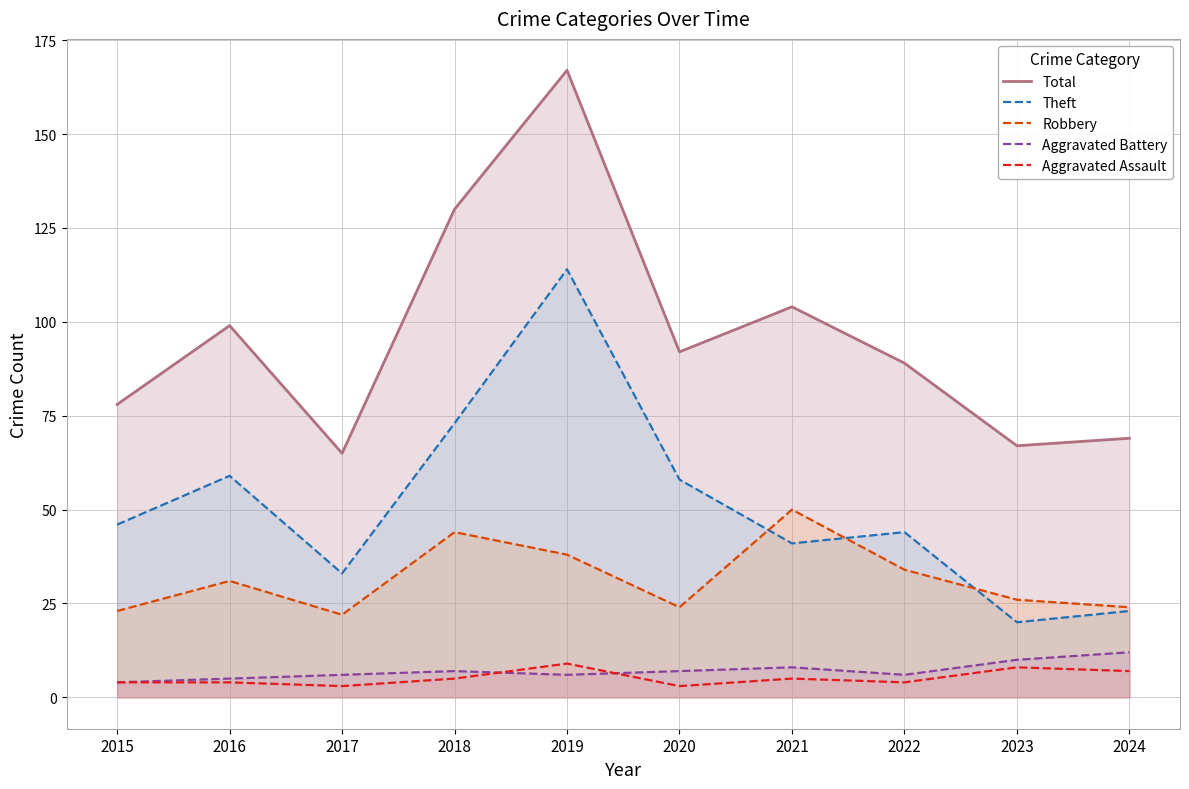

True or false: Aggravated Assault and Theft intersect in this chart.

False